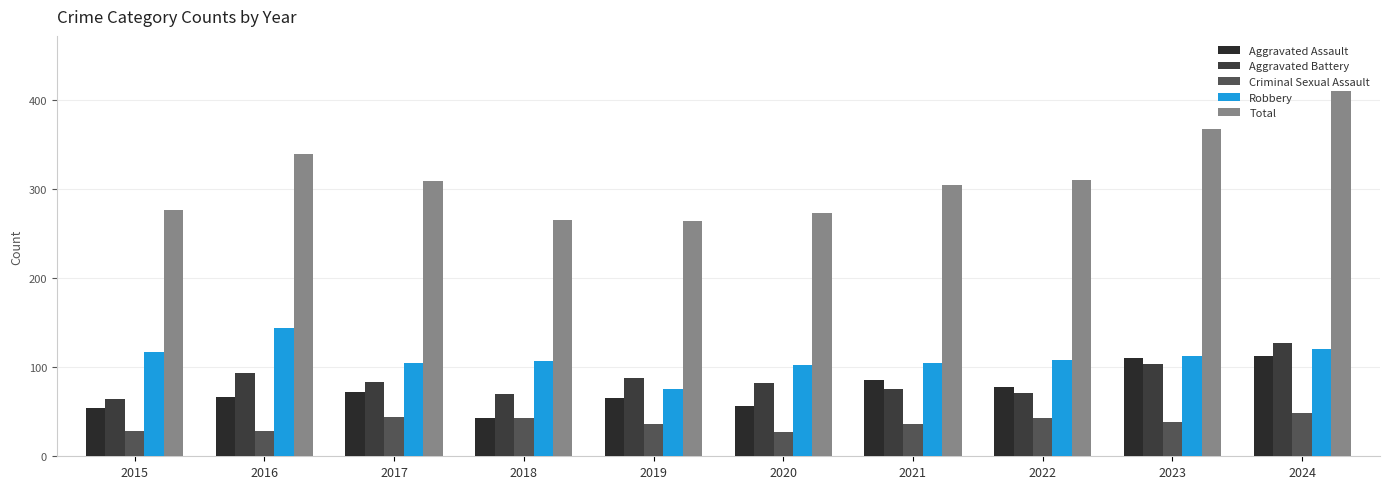

List the series in order of their peak value, lowest first.

Criminal Sexual Assault, Aggravated Assault, Aggravated Battery, Robbery, Total